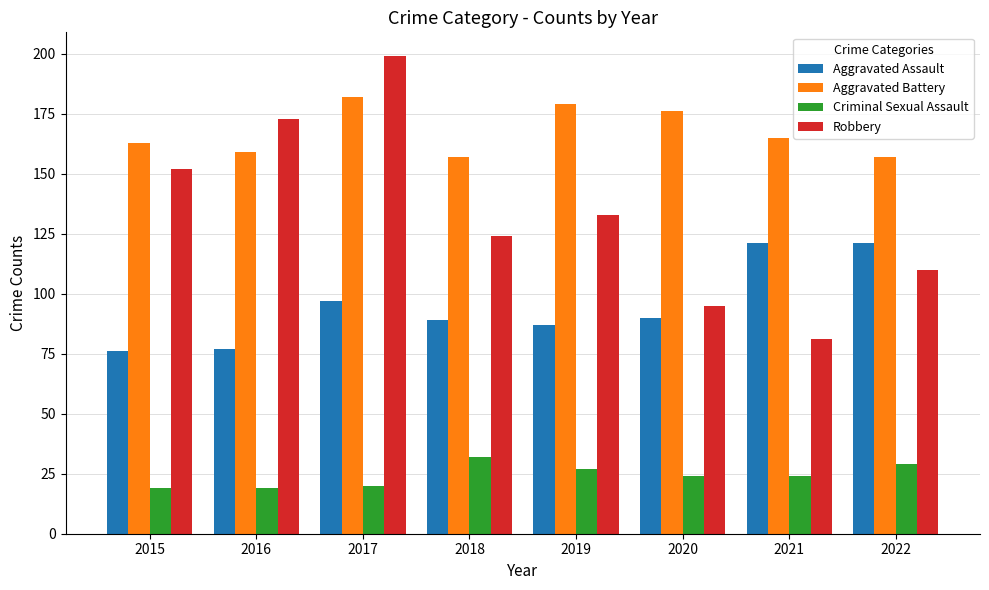

What is the total value across all series at 2015?

410